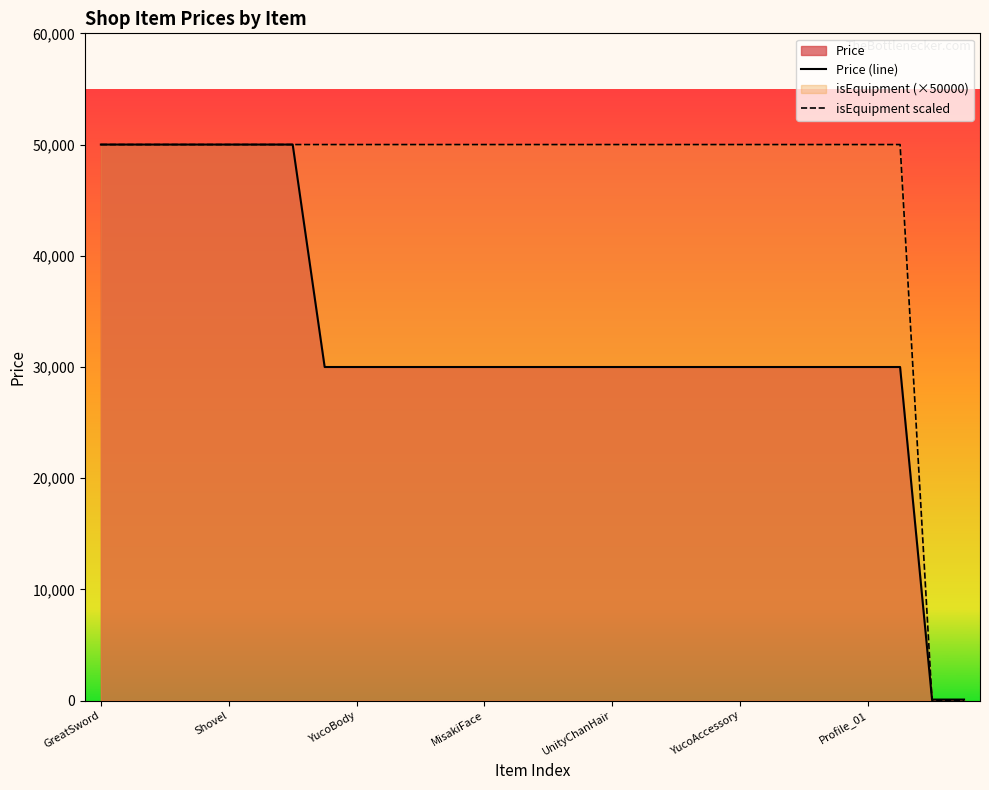

At which category is the sum across all series the highest?

GreatSword